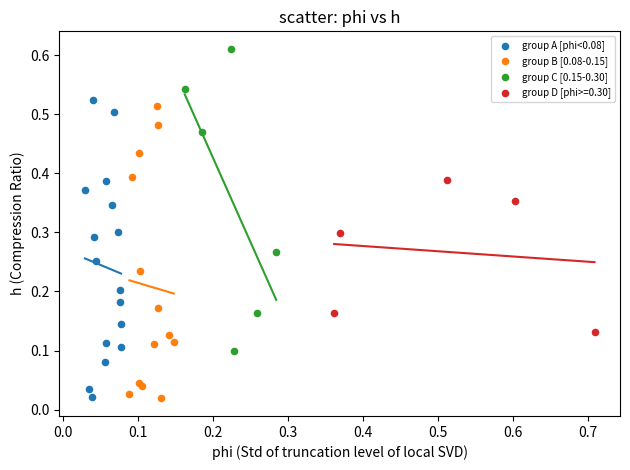

Which series has the largest Y range (max minus min)?

group C [0.15-0.30]